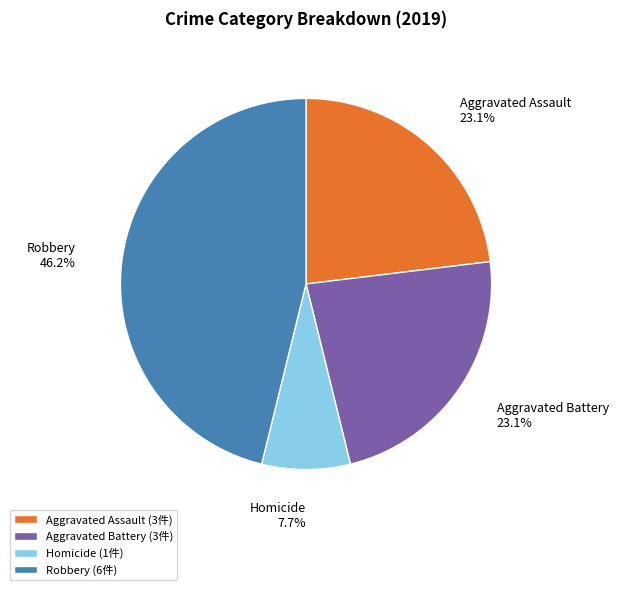

The Robbery slice represents 39% of the pie. True or false?

False